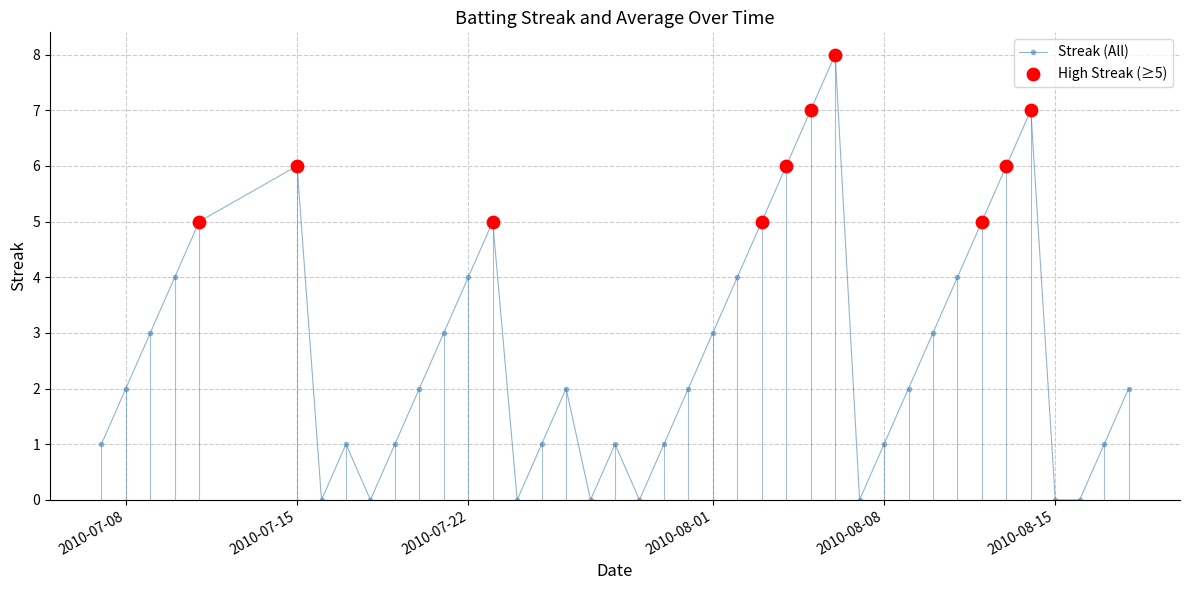

How many points are higher than both their immediate neighbors (excluding endpoints)?

7